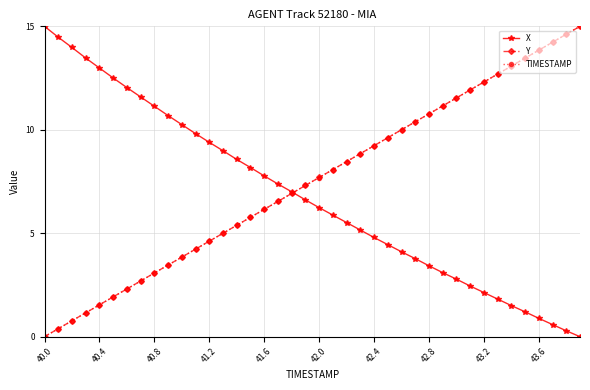

What is the value of the TIMESTAMP point at the 32nd from the left?

11.9